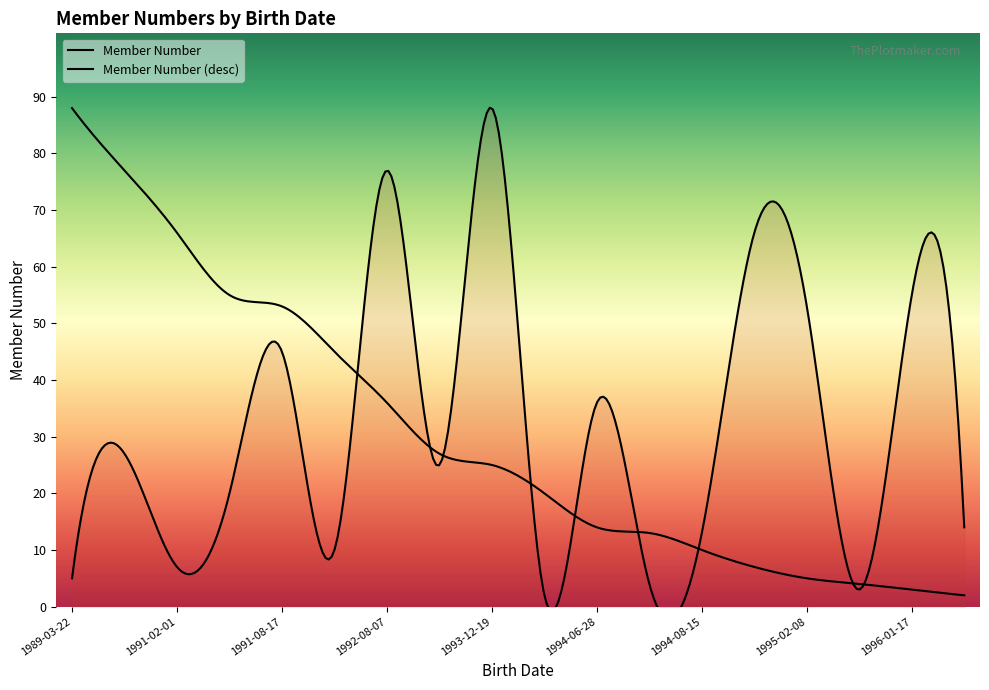

Count the number of values greater than 25.

8